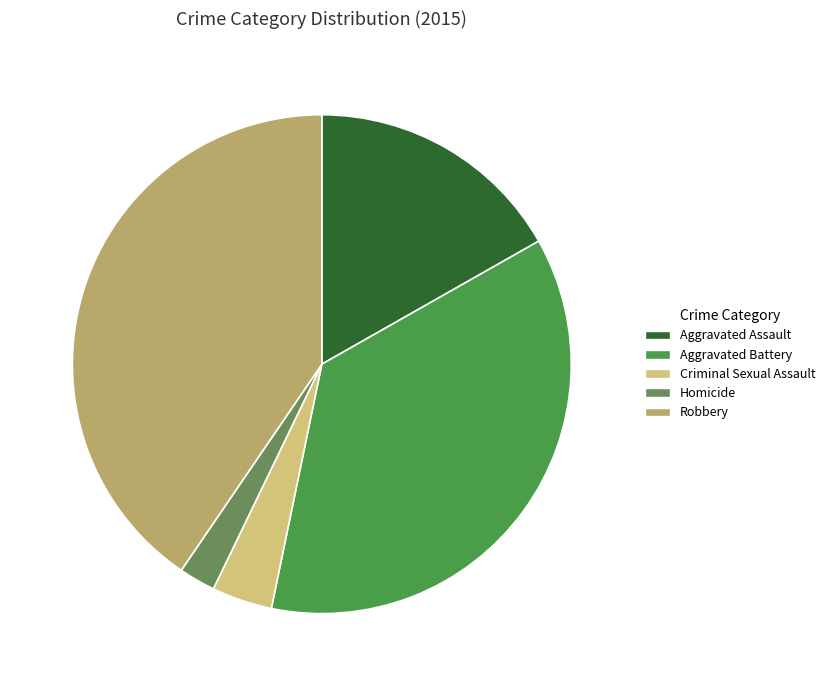

Combined, do Homicide and Aggravated Assault account for over 50%?

No